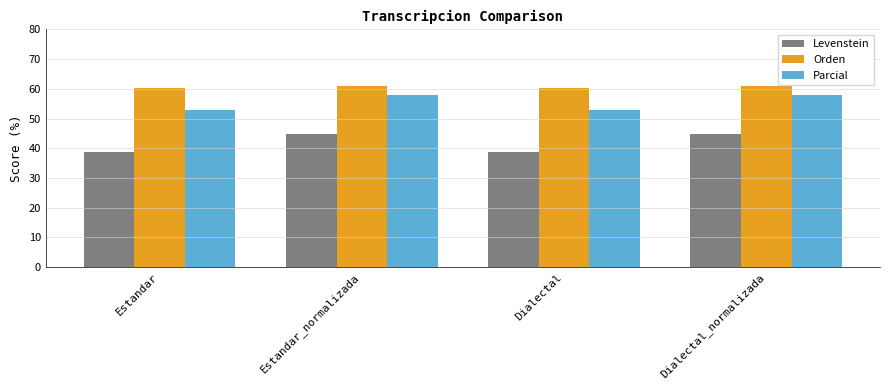

What is the total value across all series at Dialectal_normalizada?

163.8